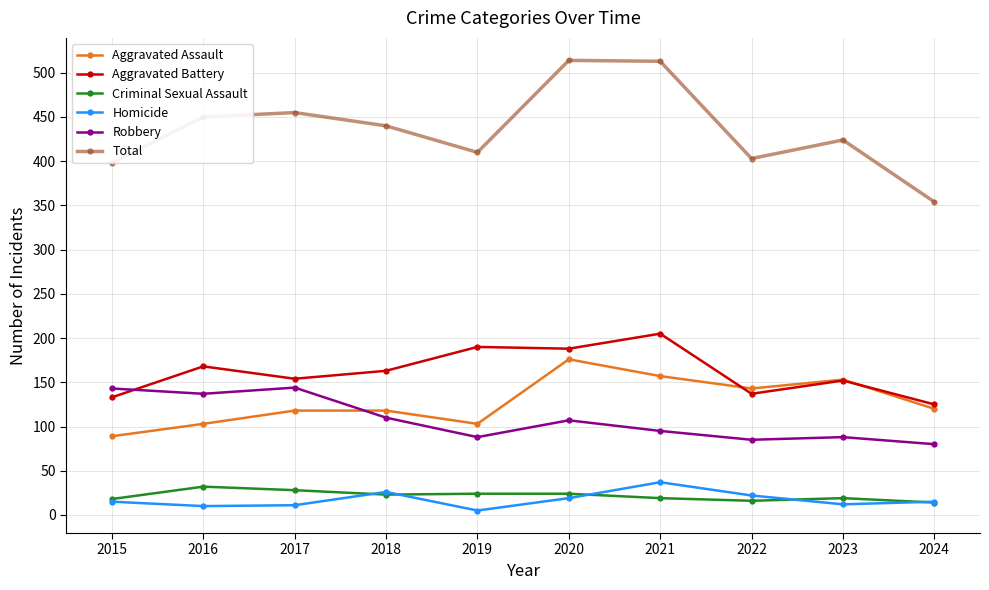

How many distinct data groups are displayed?

6